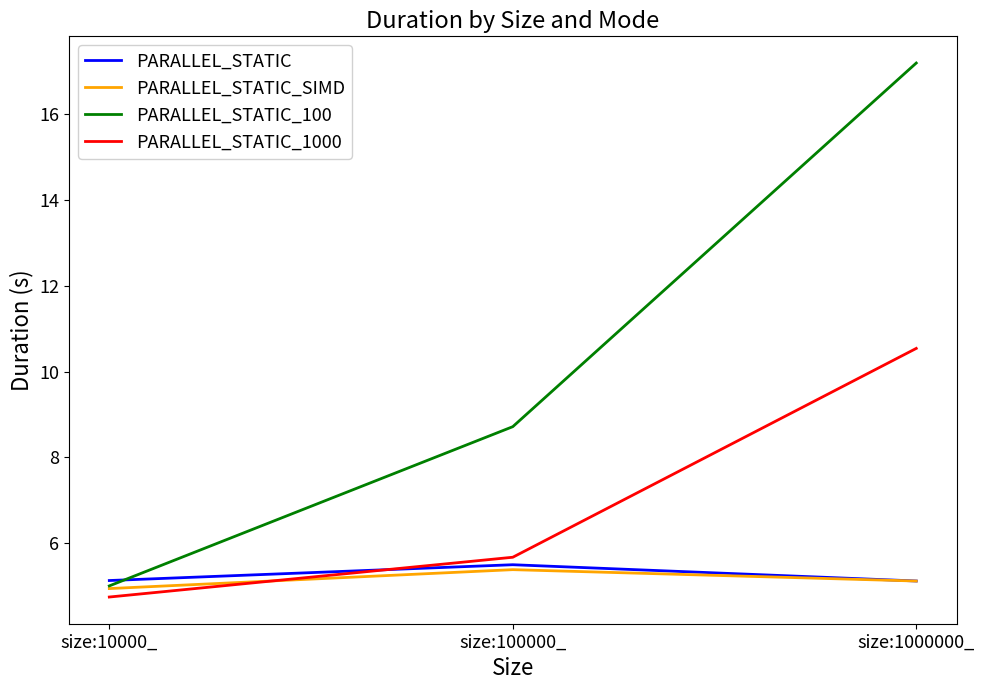

Reading left to right, transcribe all the data shown in this chart.

PARALLEL_STATIC: 5.1	5.5	5.1
PARALLEL_STATIC_SIMD: 4.9	5.4	5.1
PARALLEL_STATIC_100: 5.0	8.7	17.2
PARALLEL_STATIC_1000: 4.8	5.7	10.5